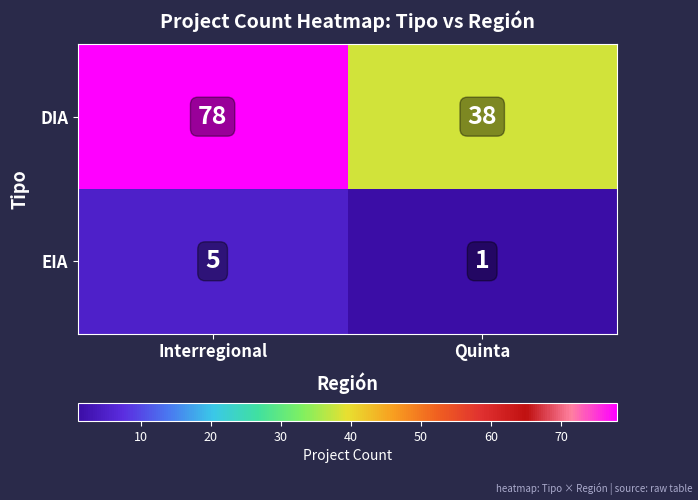

At Interregional, list the series in order from smallest to largest.

EIA, DIA